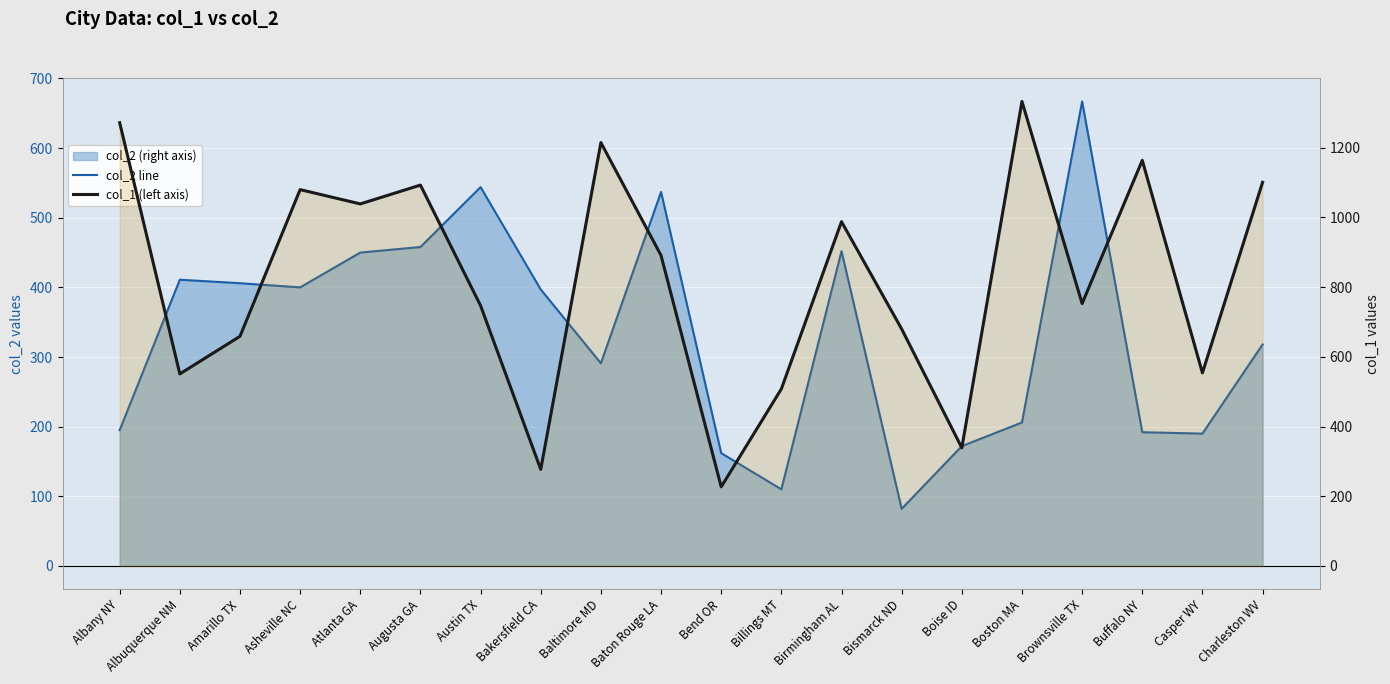

At which category does col_1 (left axis) reach its first local valley?

Albuquerque NM